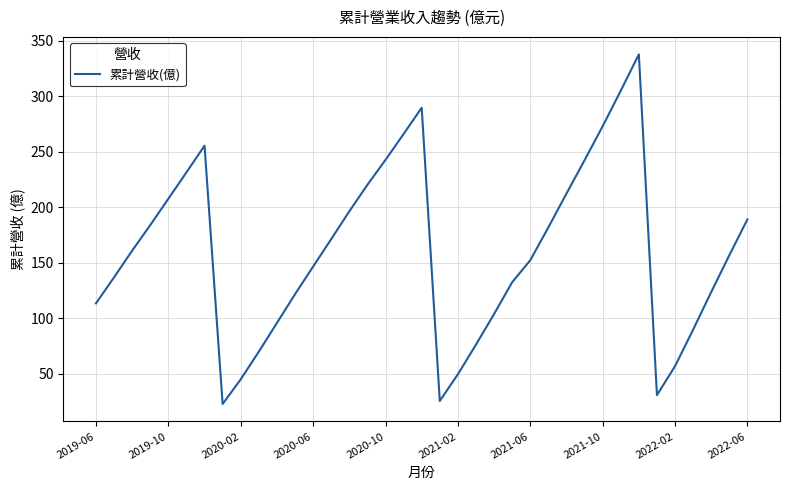

What is the minimum value shown in the chart?

22.9